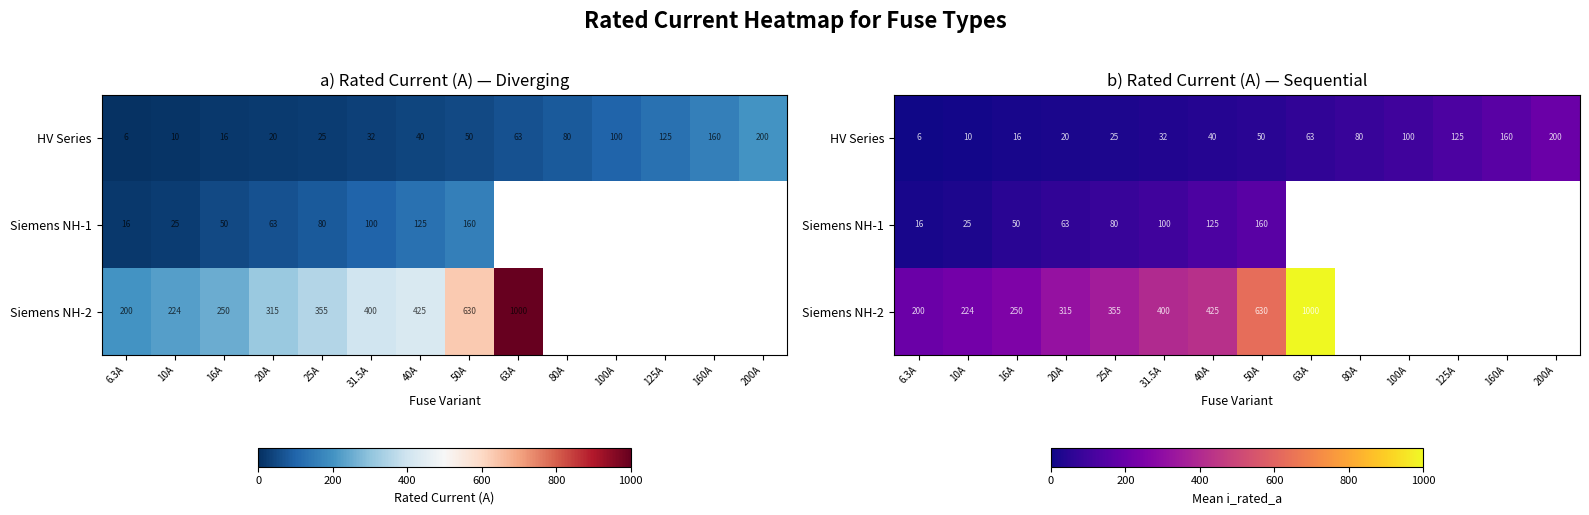

What is the smallest value displayed?

6.3